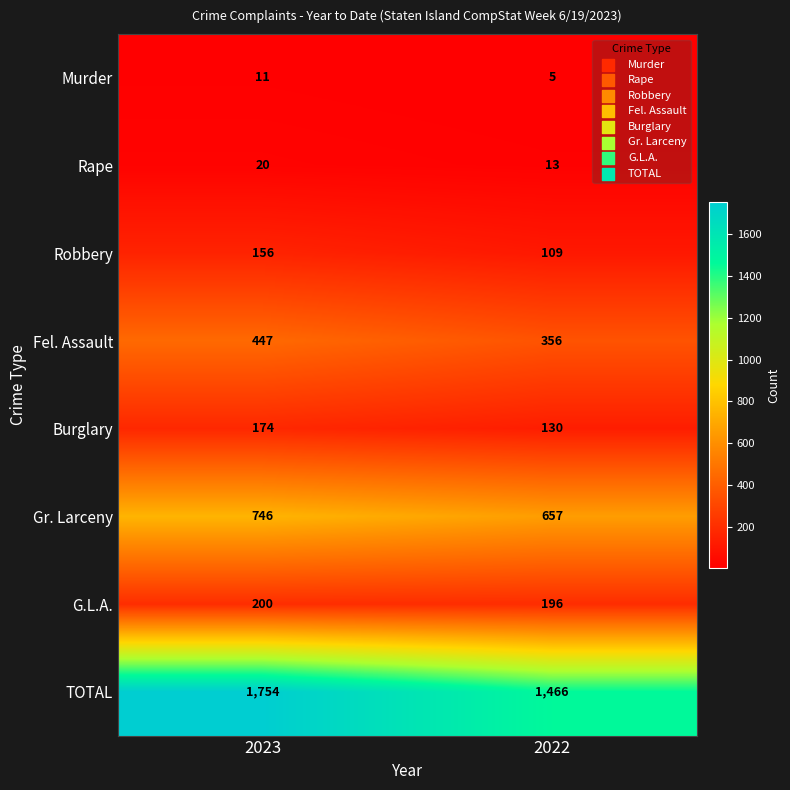

Where is Rape nearest to the value 16?

2022